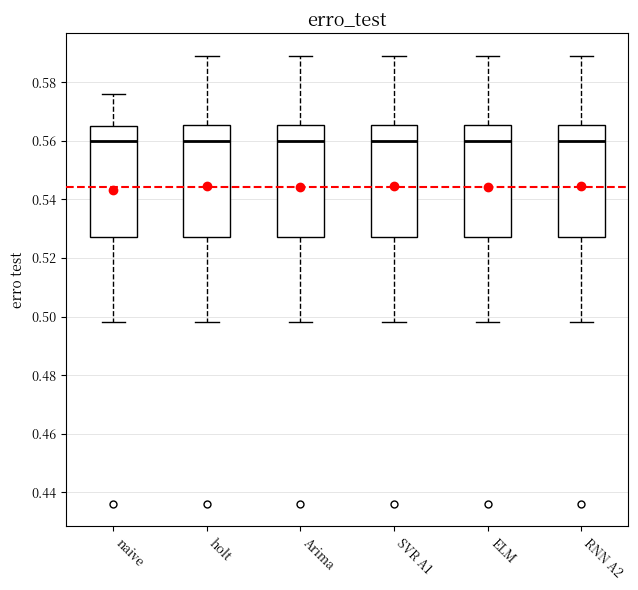

Where does the median line of the box for Arima sit on the y-axis? The values are not printed on the chart, so give them approximately, as read against the axis.

0.560